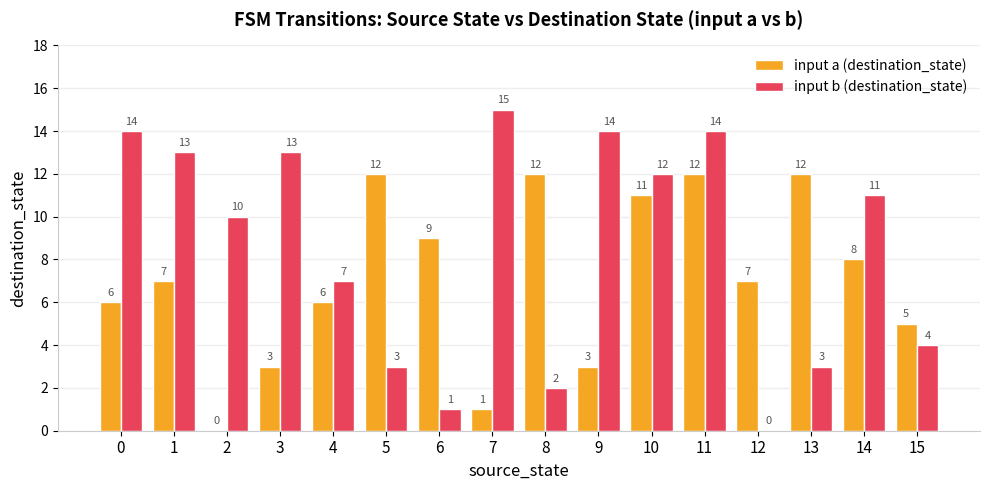

How many series are shown in this chart?

2